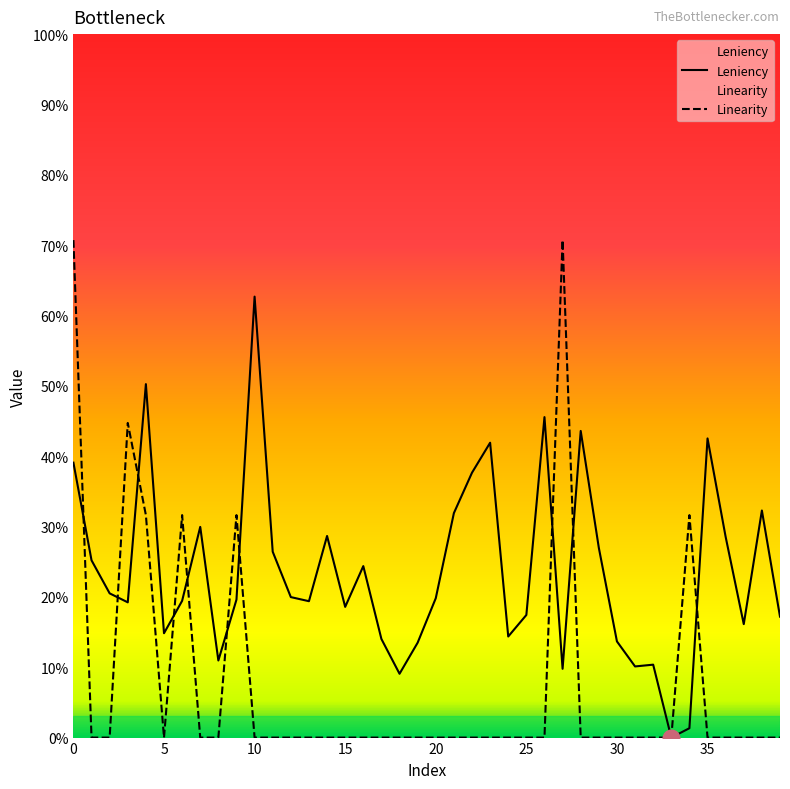

What is the difference between the maximum and minimum values in the Leniency series?

0.6